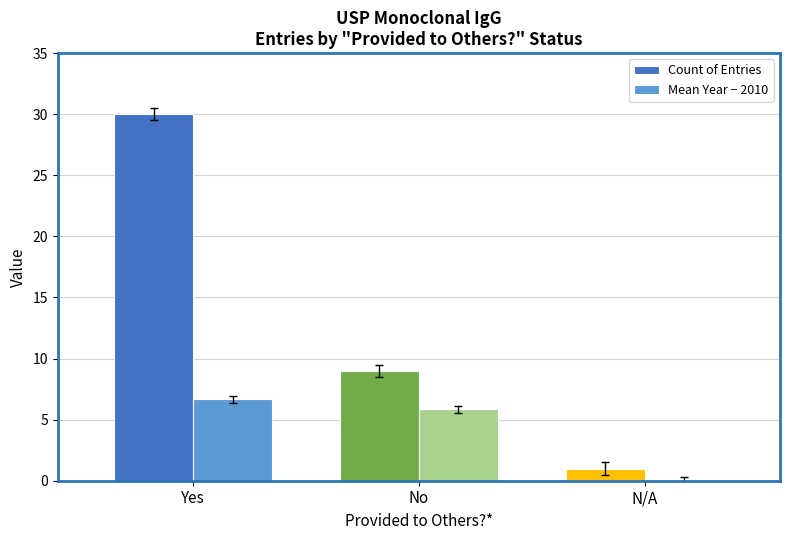

Is it true that Count of Entries equals 13.8 at No?

False